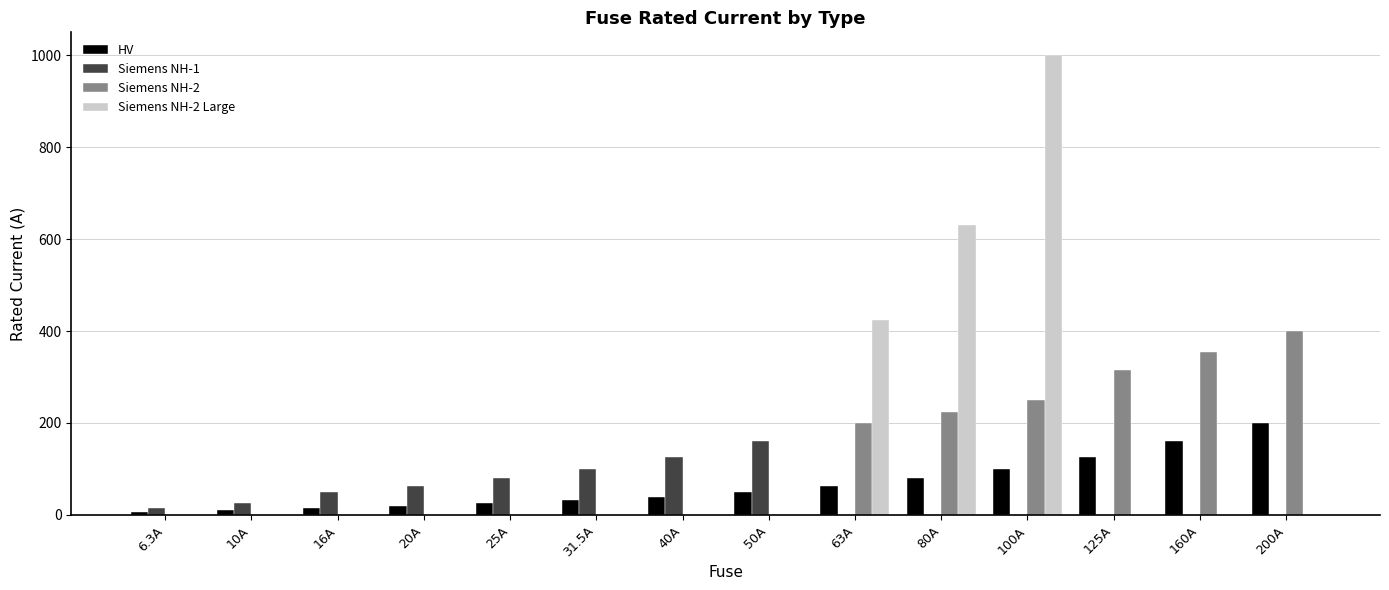

What are all the series names shown in the legend?

HV, Siemens NH-1, Siemens NH-2, Siemens NH-2 Large